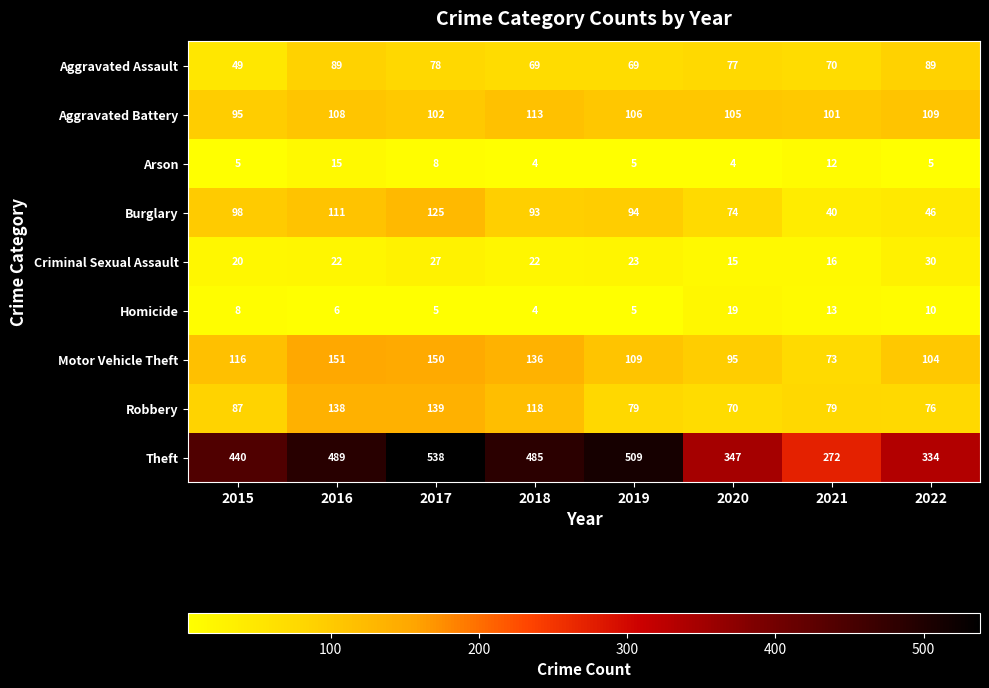

What is the smallest value displayed?

4